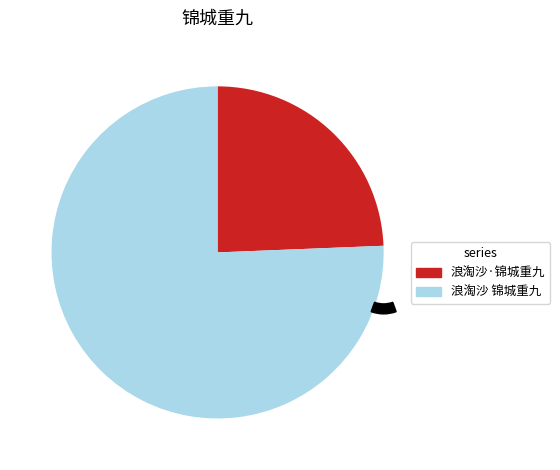

How many slices are in this pie chart?

2